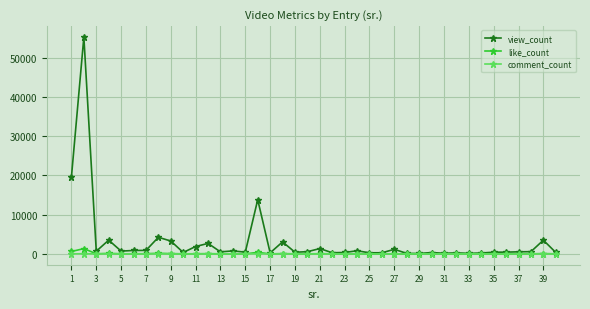

True or false: like_count has more than 1 interior local peaks.

True